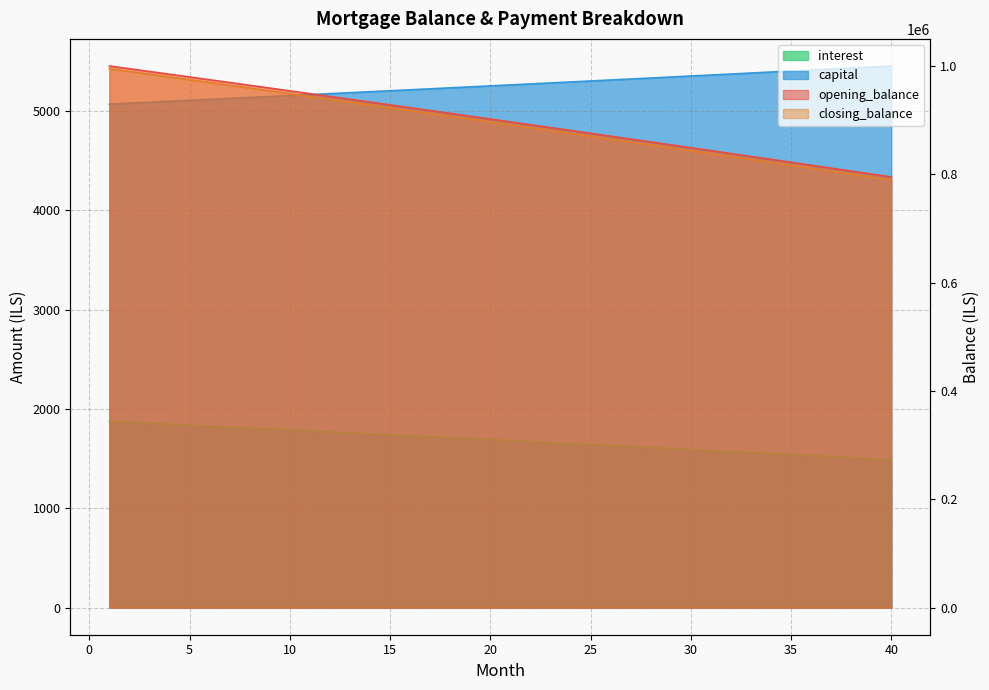

True or false: opening_balance has a value of 1730.5 at 16.

True